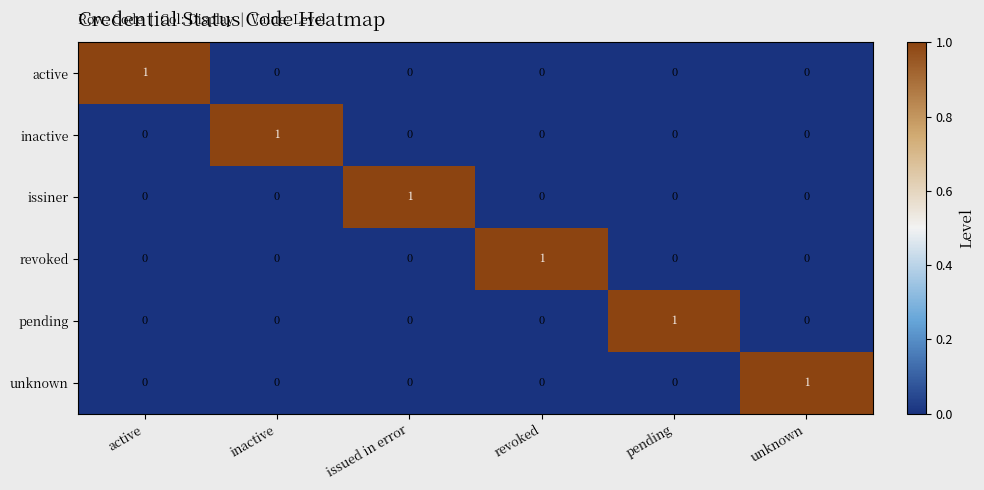

At how many categories does at least one series exceed 0?

6